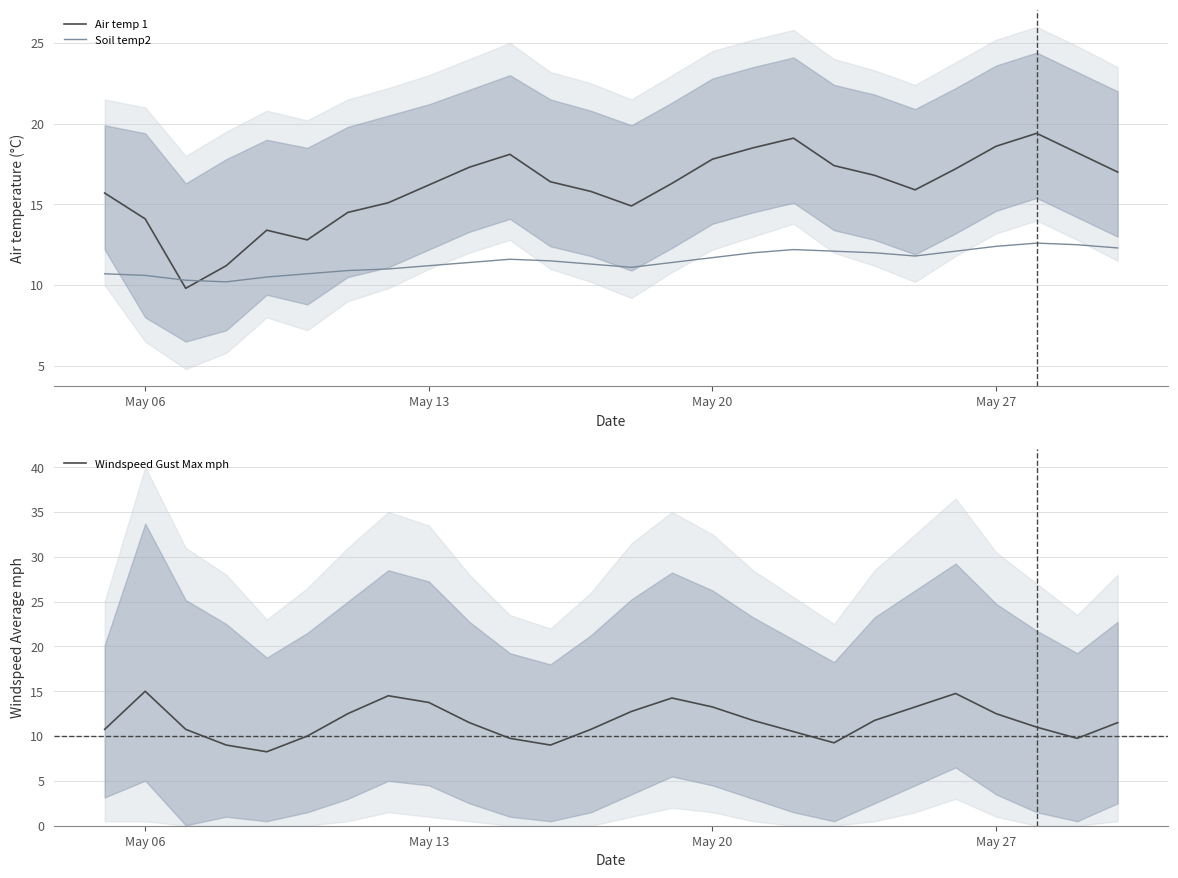

What are all the series names shown in the legend?

Air temp 1, Soil temp2, Windspeed Gust Max mph